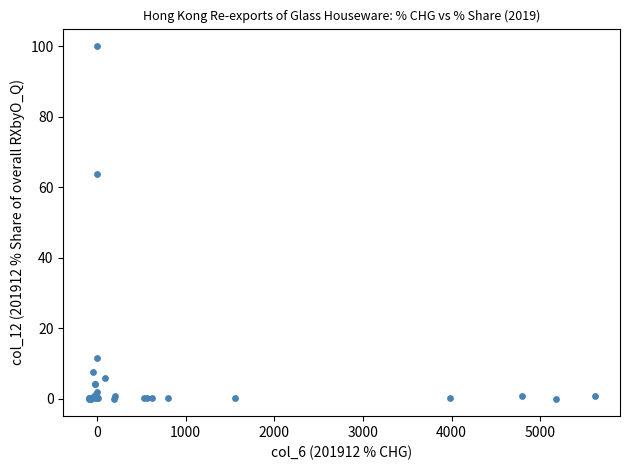

What Y value in the scatter plot is closest to 50?

63.6